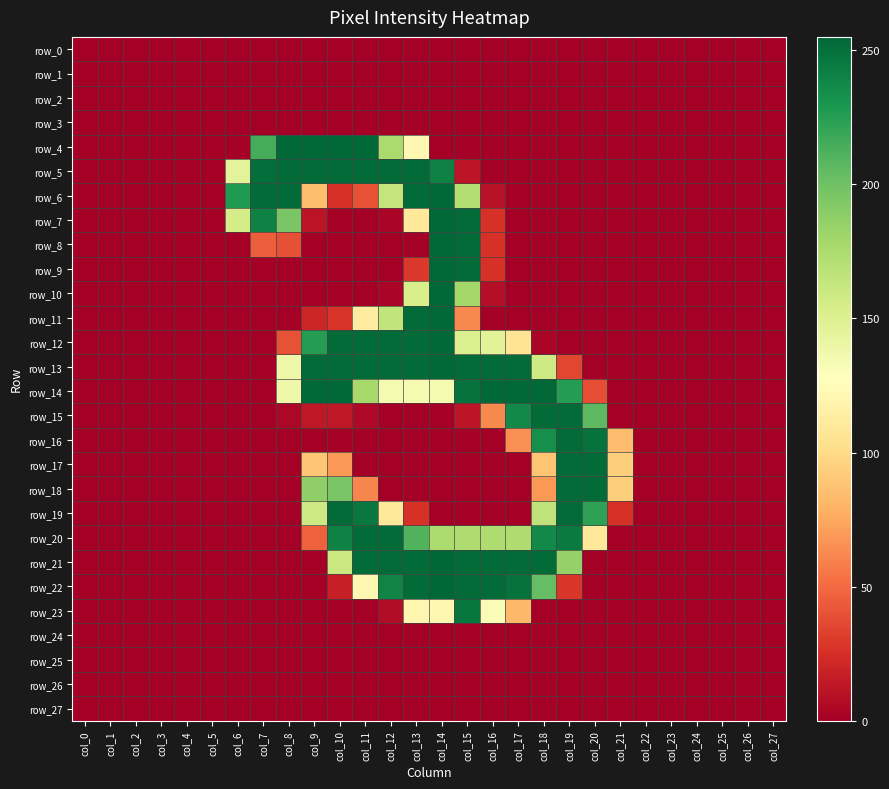

The row_20 series shows 0 at col_1. True or false?

True